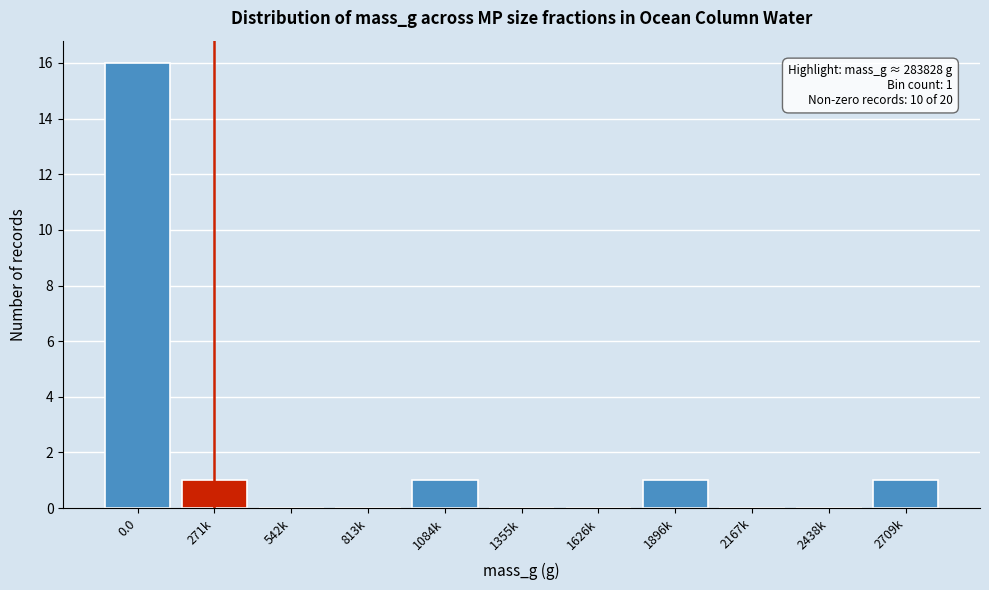

Reading left to right, list all the values displayed in this chart.

0.0=16	271k=1	542k=0	813k=0	1084k=1	1355k=0	1626k=0	1896k=1	2167k=0	2438k=0	2709k=1